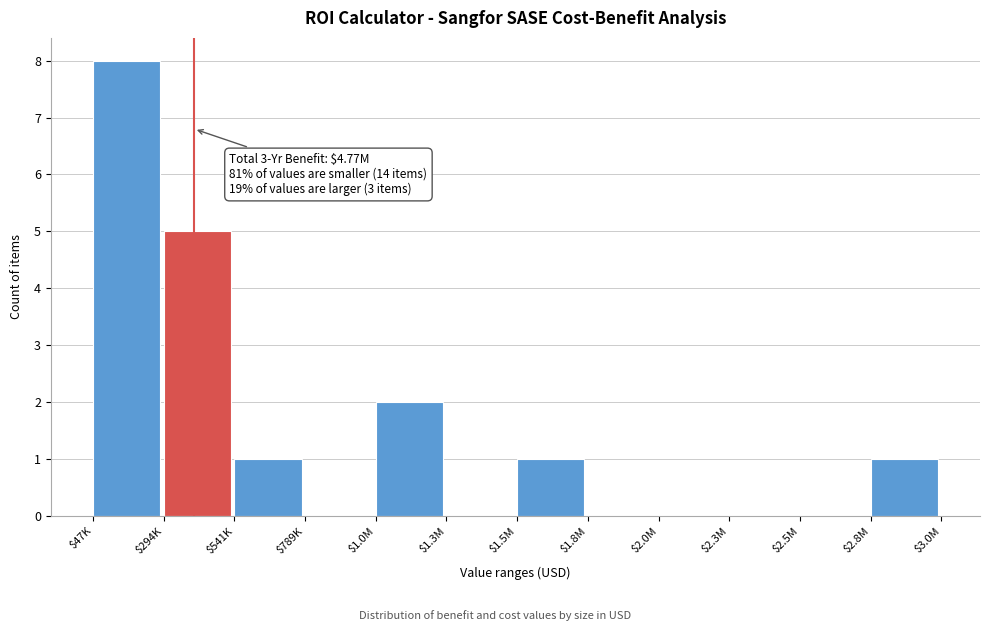

Which category has the highest value across all series?

$47K